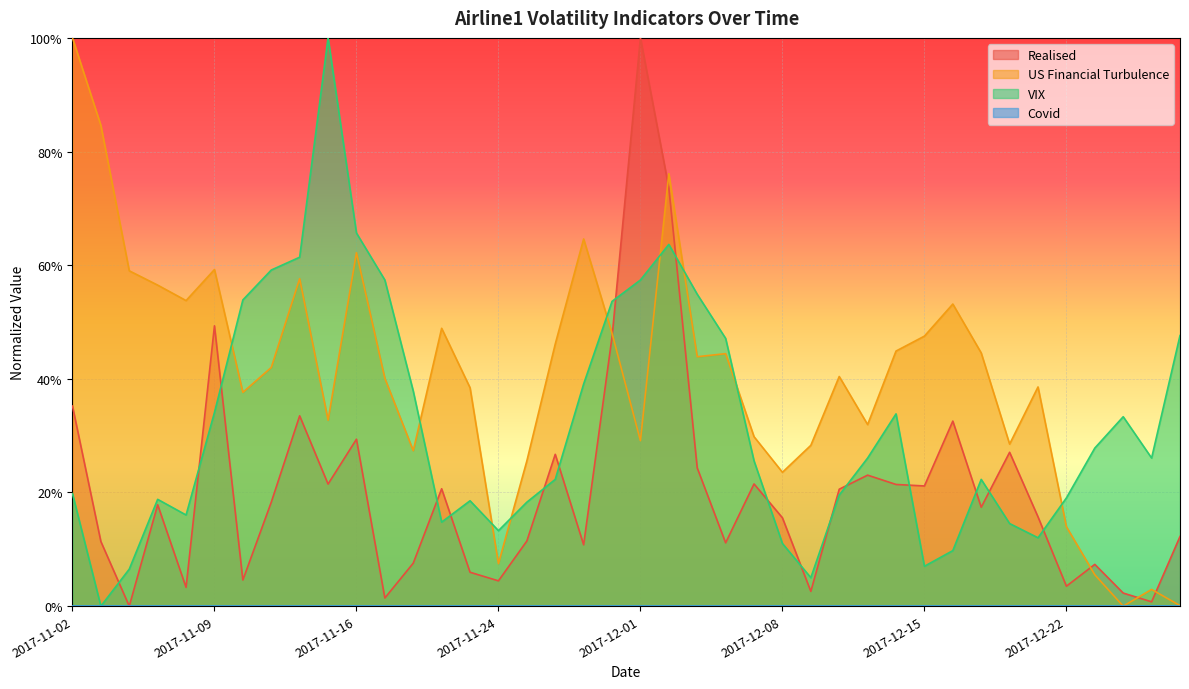

True or false: Realised has more than 2 interior local peaks.

True